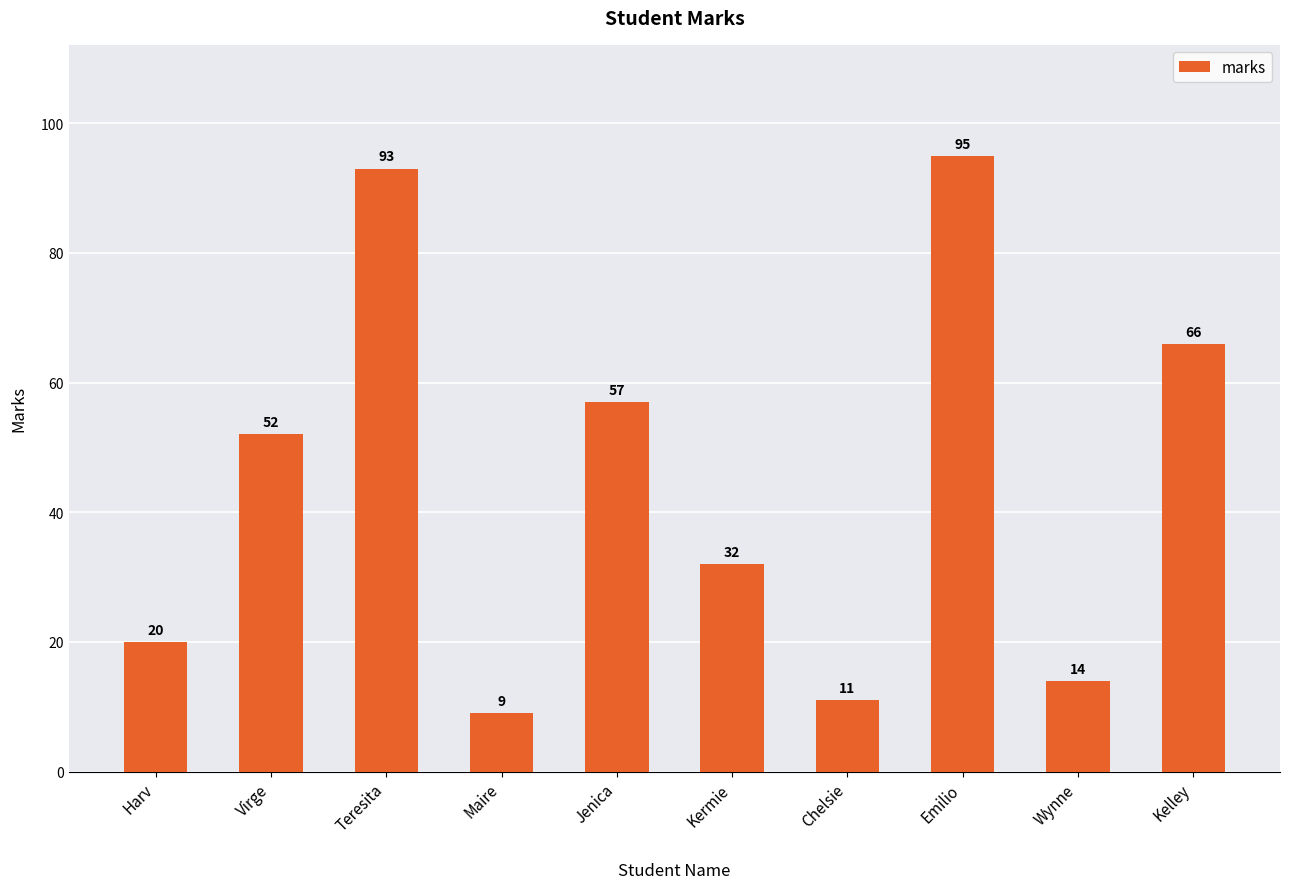

Which category has the highest value across all series?

Emilio